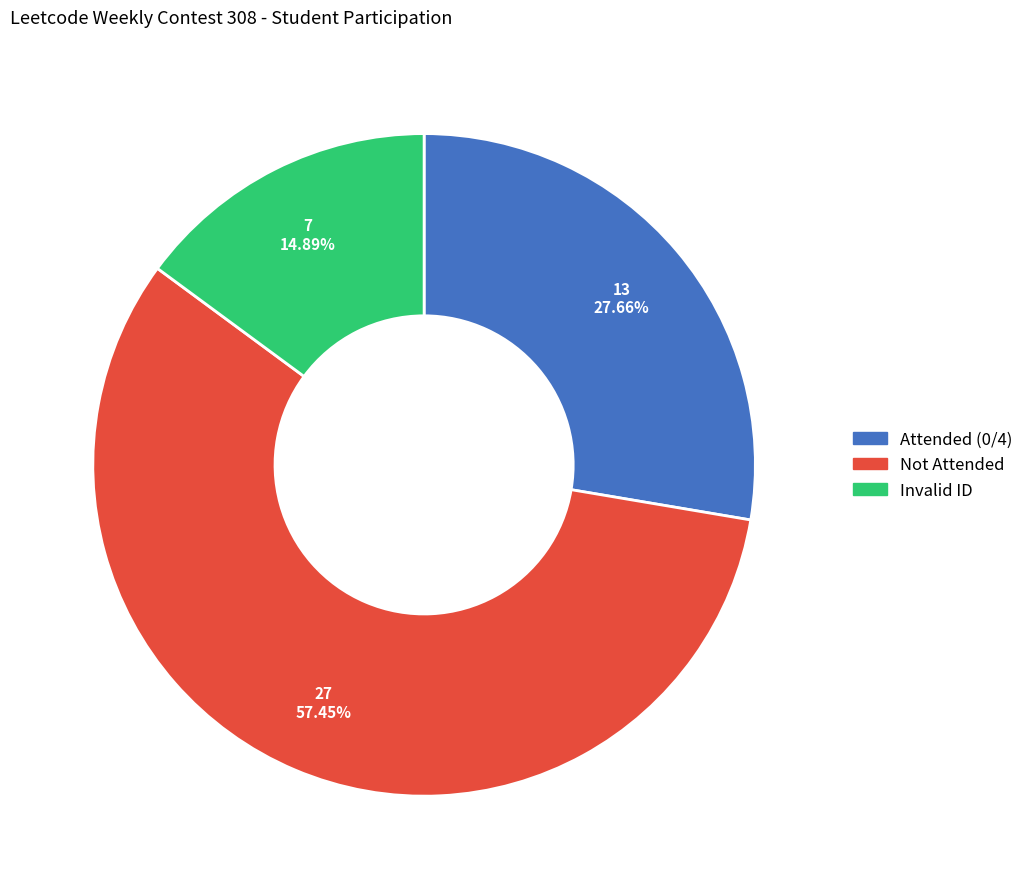

Is there a majority slice in this chart?

Yes